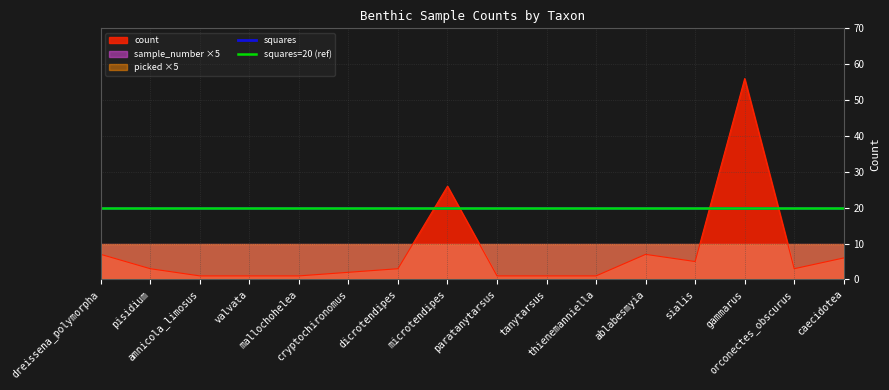

Which has a higher value, gammarus or tanytarsus?

gammarus